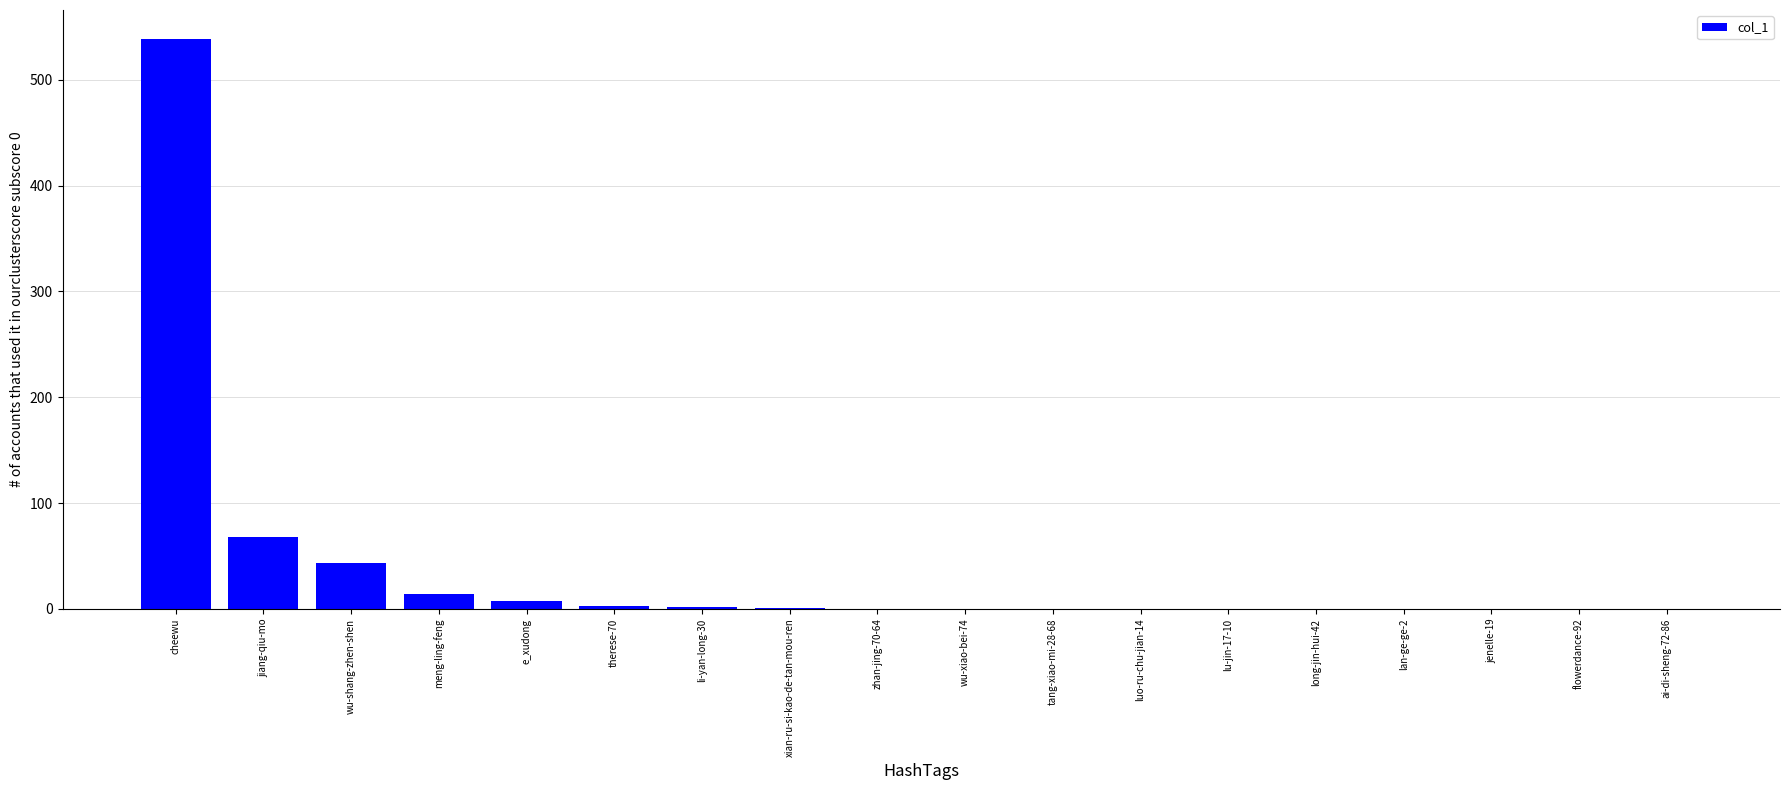

Where is the data nearest to the value 269?

jiang-qiu-mo